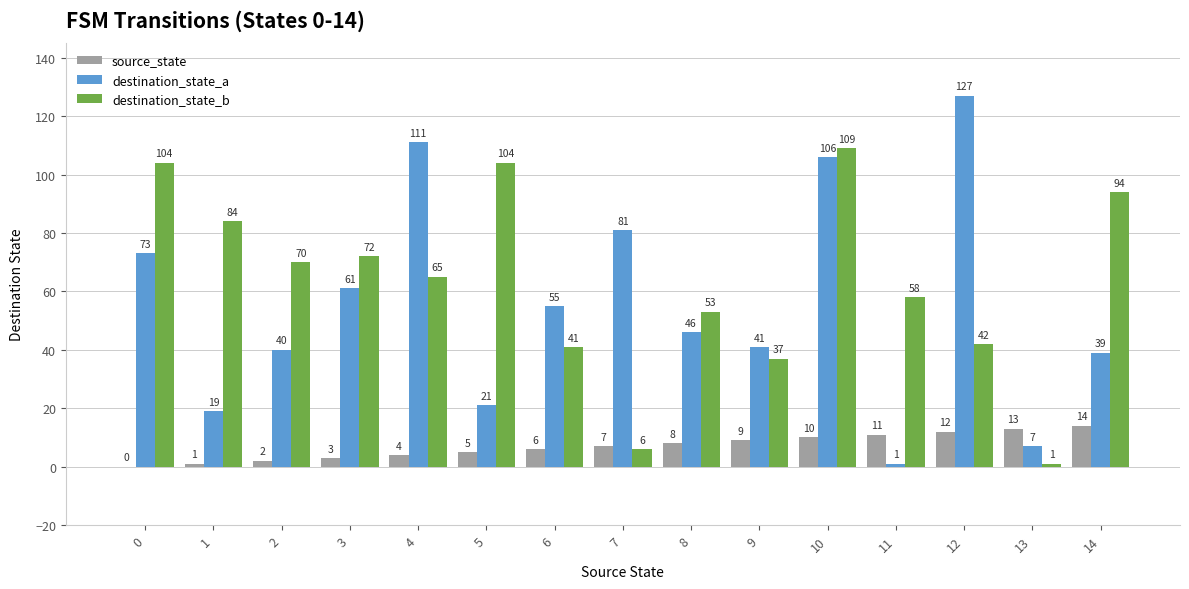

Which category has the highest value across all series?

12